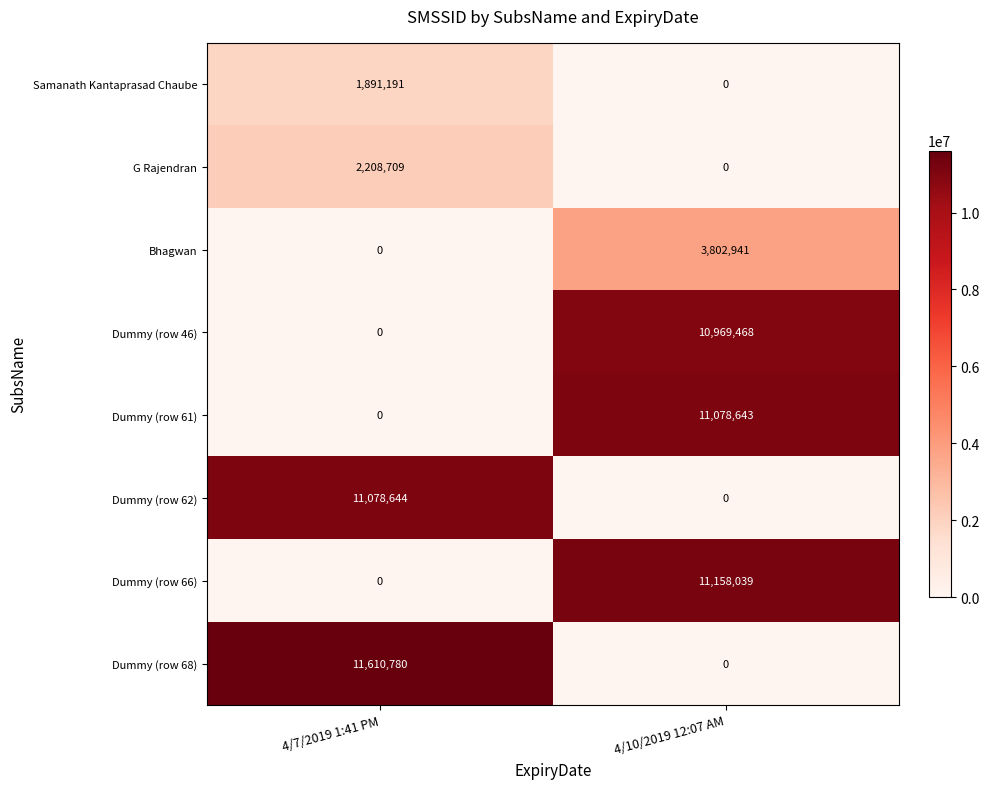

What is the maximum value for Bhagwan?

3802941